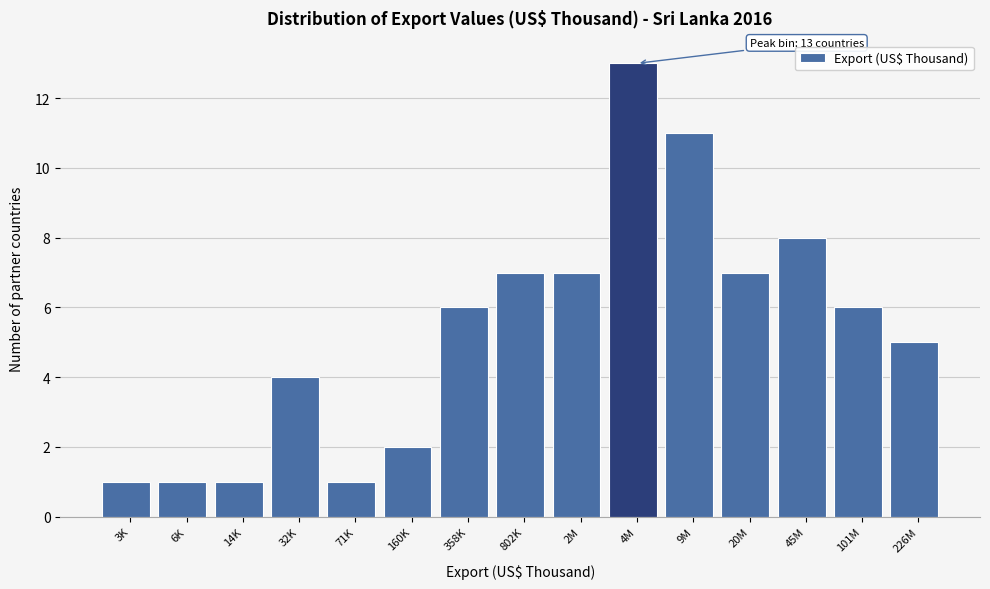

Reading left to right, transcribe all the data shown in this chart.

3K=1	6K=1	14K=1	32K=4	71K=1	160K=2	358K=6	802K=7	2M=7	4M=13	9M=11	20M=7	45M=8	101M=6	226M=5